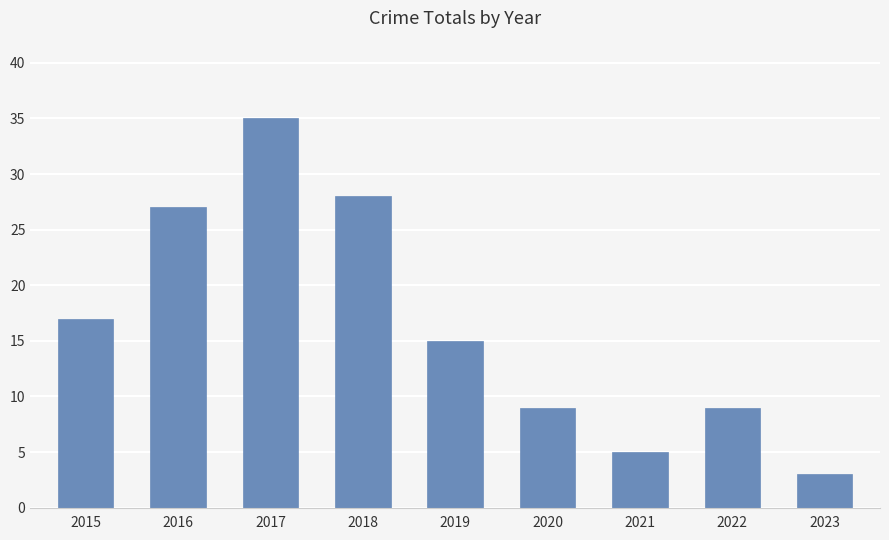

Reading left to right, list all the values displayed in this chart.

2015=17	2016=27	2017=35	2018=28	2019=15	2020=9	2021=5	2022=9	2023=3